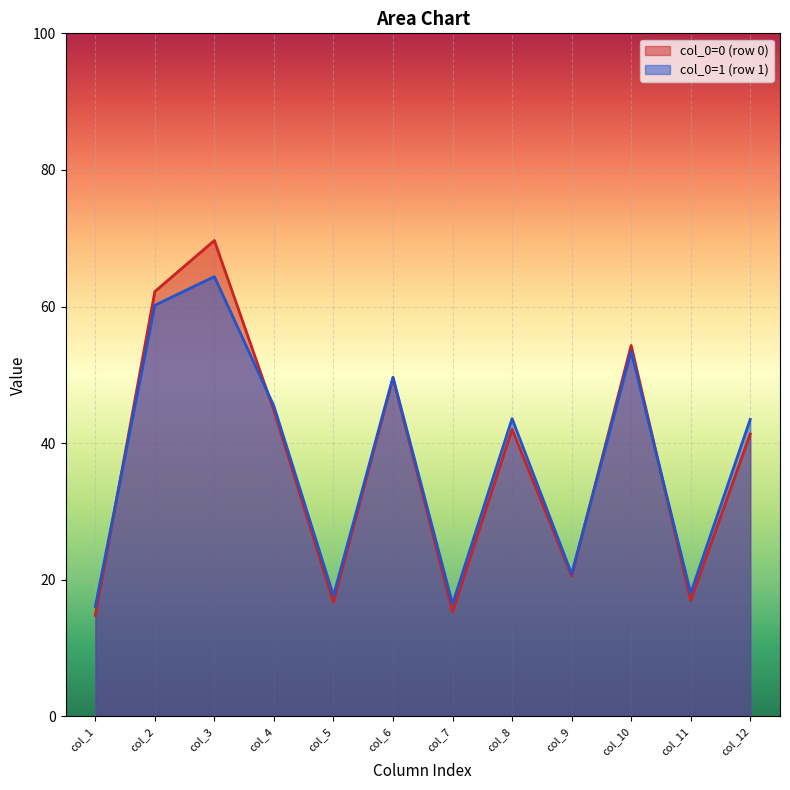

At which label does col_4 first exceed 45?

1